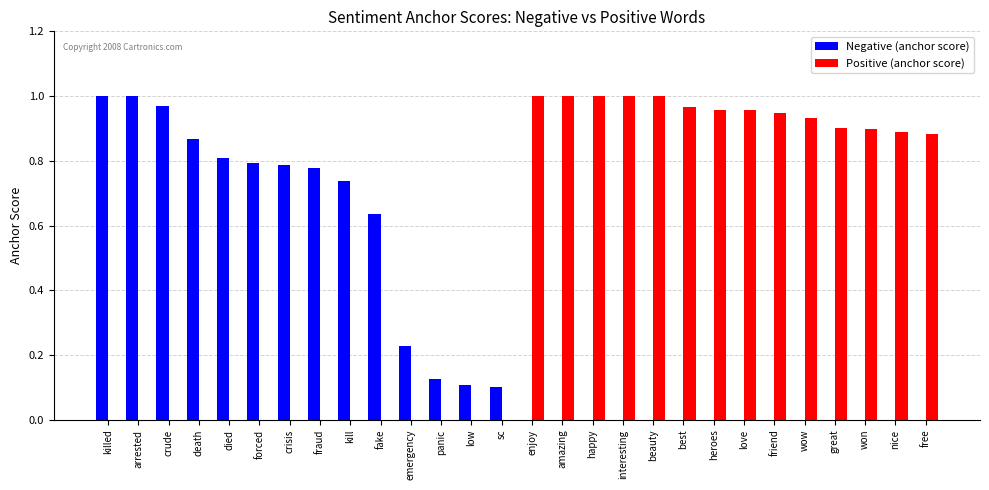

The Positive (anchor score) series shows 1.5 at enjoy. True or false?

False